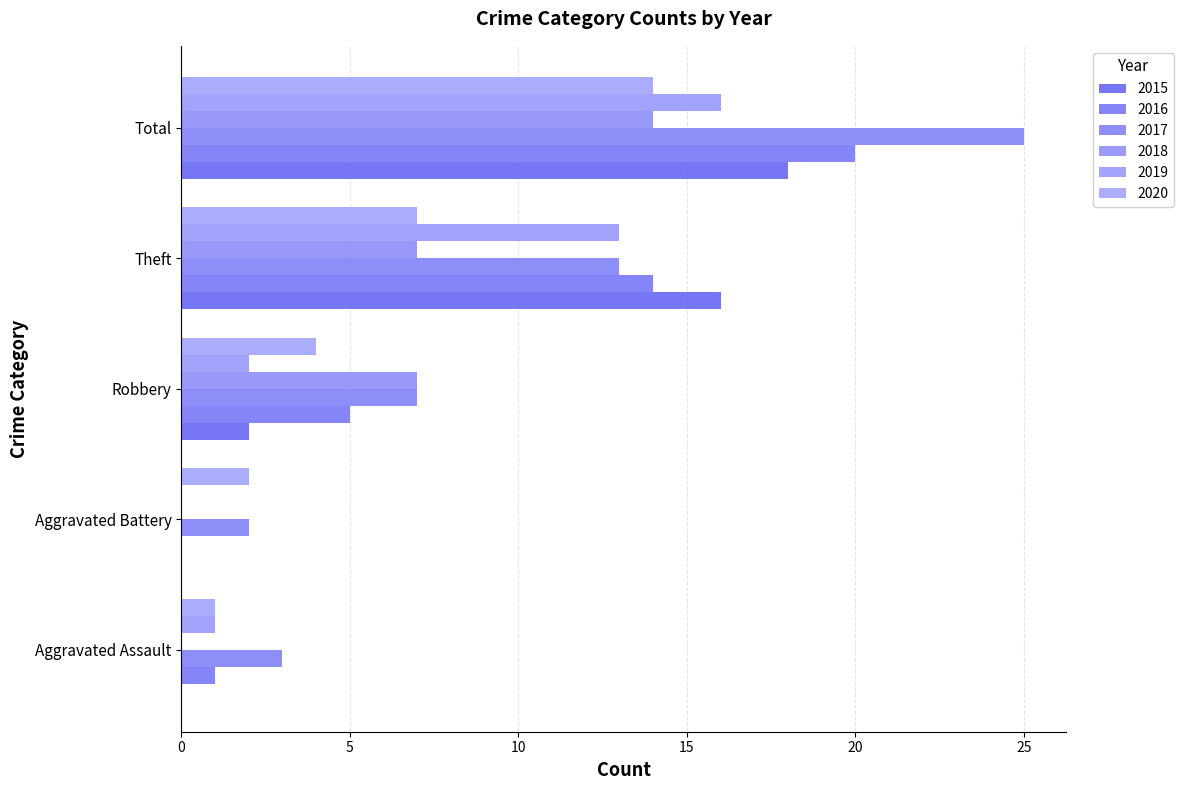

How many distinct data groups are displayed?

6